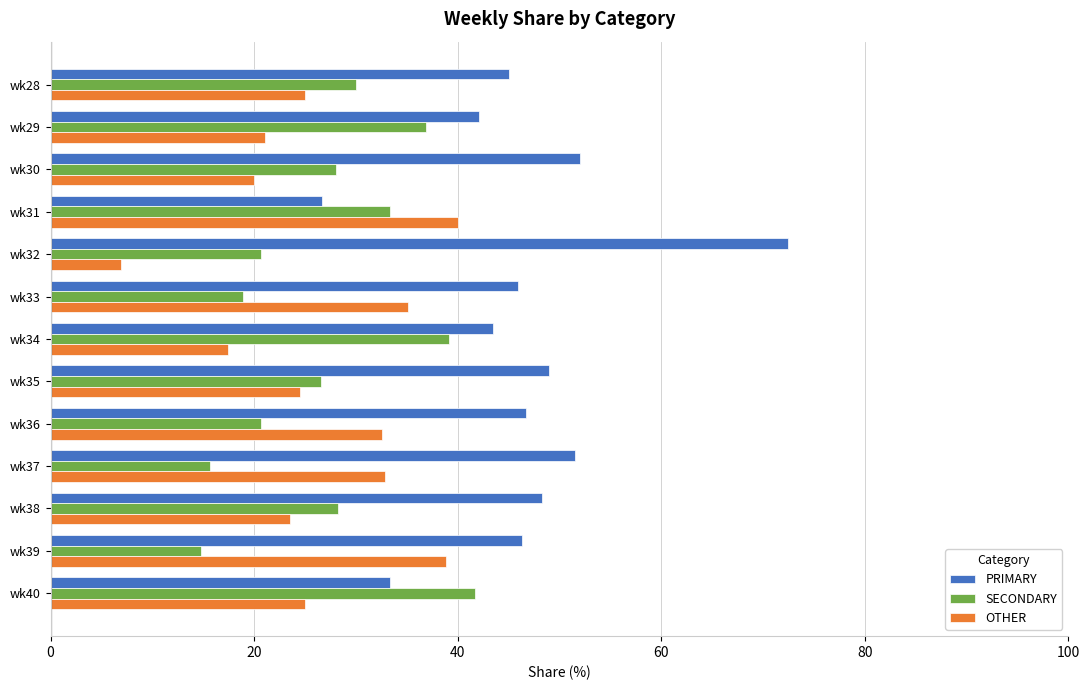

What is the sum of the OTHER values at wk29 and wk34?

38.4